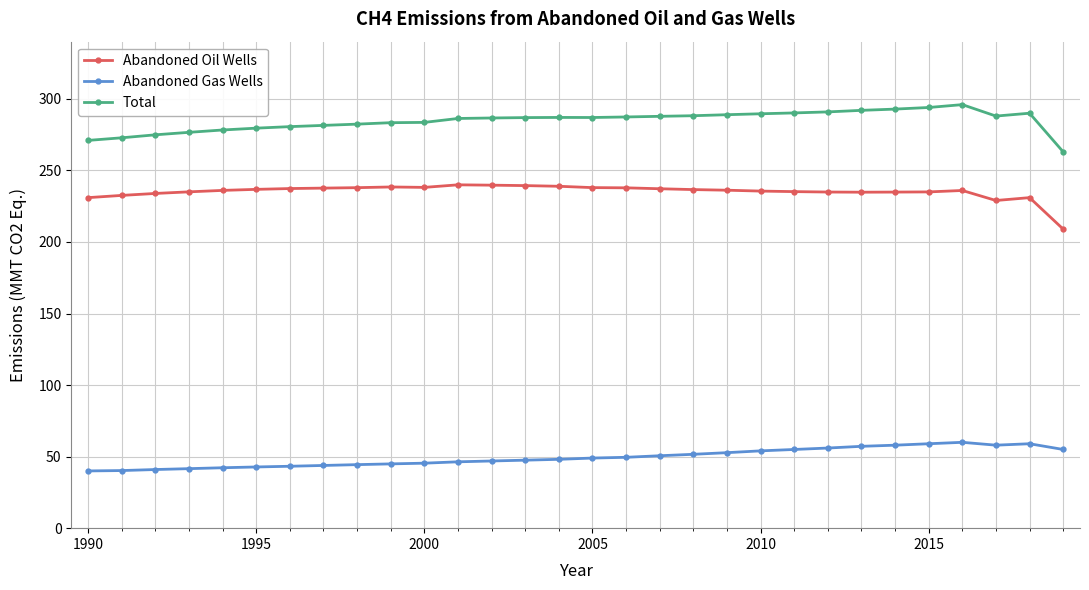

What is the value of the Abandoned Oil Wells point at the 14th from the left?

239.4